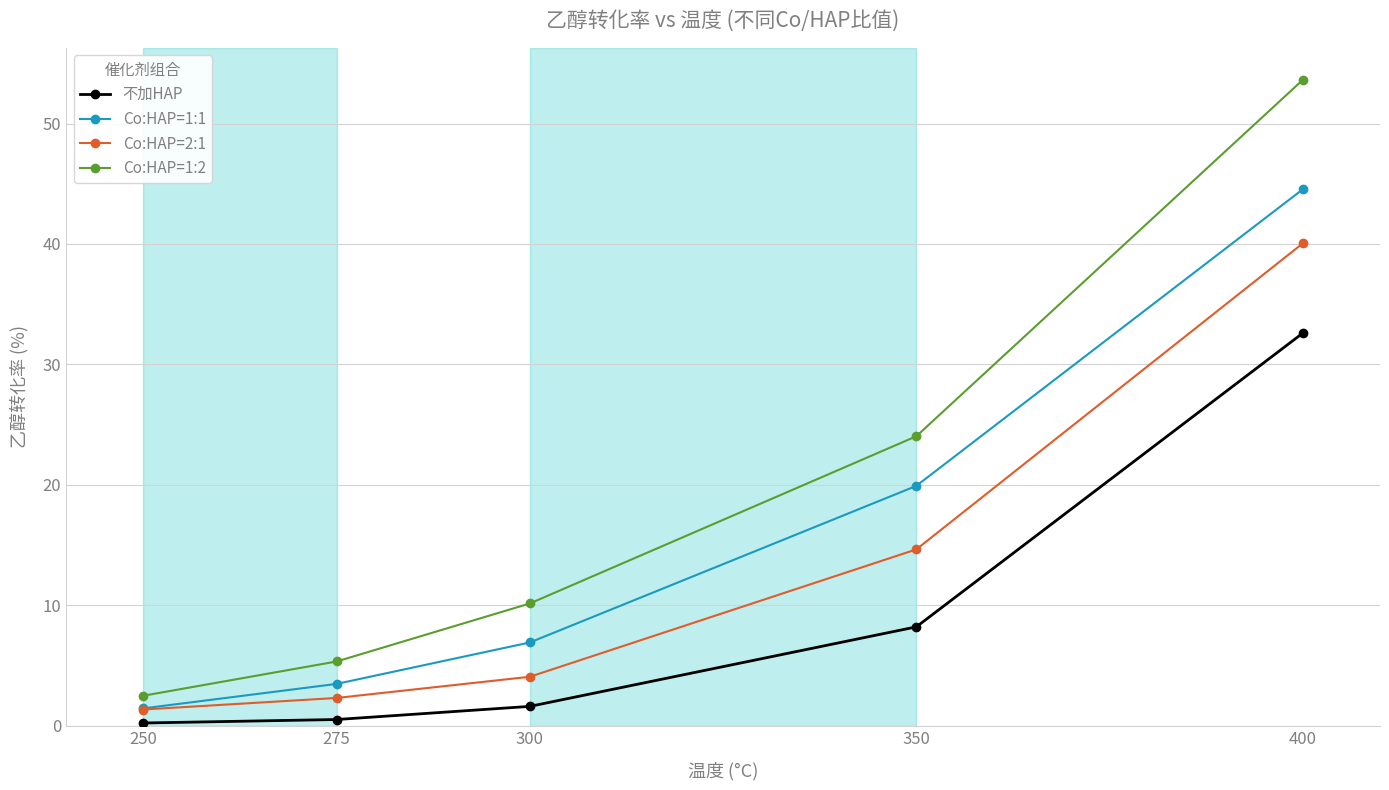

What is the value of the Co:HAP=2:1 point at the 5th from the left?

40.0